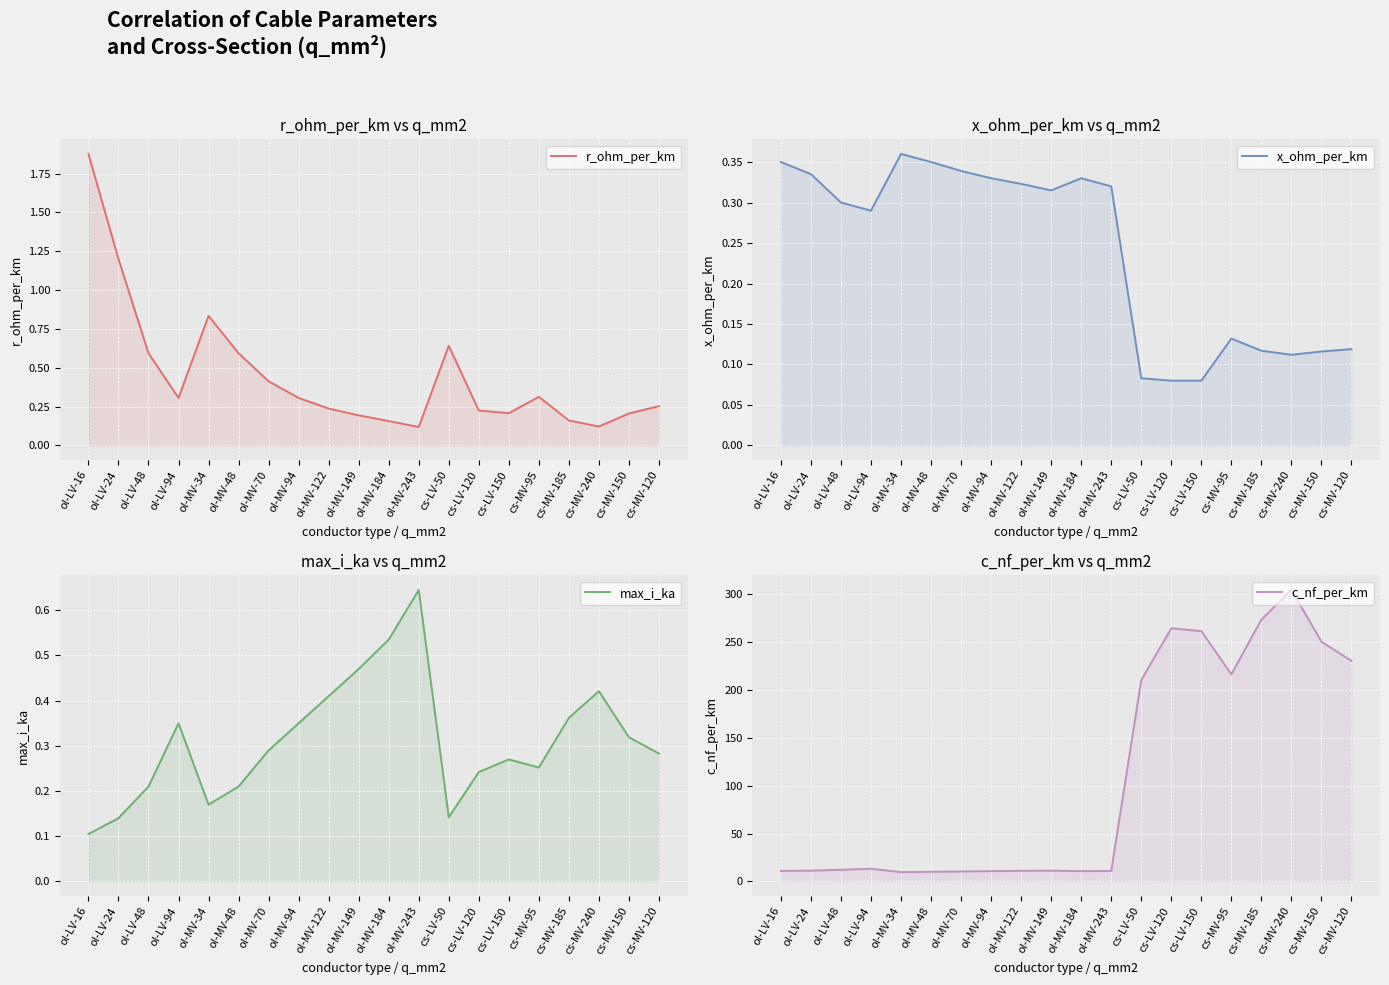

Reading left to right, transcribe all the data shown in this chart.

r_ohm_per_km: ol-LV-16=1.9	ol-LV-24=1.2	ol-LV-48=0.6	ol-LV-94=0.3	ol-MV-34=0.8	ol-MV-48=0.6	ol-MV-70=0.4	ol-MV-94=0.3	ol-MV-122=0.2	ol-MV-149=0.2	ol-MV-184=0.2	ol-MV-243=0.1	cs-LV-50=0.6	cs-LV-120=0.2	cs-LV-150=0.2	cs-MV-95=0.3	cs-MV-185=0.2	cs-MV-240=0.1	cs-MV-150=0.2	cs-MV-120=0.3
x_ohm_per_km: ol-LV-16=0.3	ol-LV-24=0.3	ol-LV-48=0.3	ol-LV-94=0.3	ol-MV-34=0.4	ol-MV-48=0.3	ol-MV-70=0.3	ol-MV-94=0.3	ol-MV-122=0.3	ol-MV-149=0.3	ol-MV-184=0.3	ol-MV-243=0.3	cs-LV-50=0.1	cs-LV-120=0.1	cs-LV-150=0.1	cs-MV-95=0.1	cs-MV-185=0.1	cs-MV-240=0.1	cs-MV-150=0.1	cs-MV-120=0.1
max_i_ka: ol-LV-16=0.1	ol-LV-24=0.1	ol-LV-48=0.2	ol-LV-94=0.3	ol-MV-34=0.2	ol-MV-48=0.2	ol-MV-70=0.3	ol-MV-94=0.3	ol-MV-122=0.4	ol-MV-149=0.5	ol-MV-184=0.5	ol-MV-243=0.6	cs-LV-50=0.1	cs-LV-120=0.2	cs-LV-150=0.3	cs-MV-95=0.3	cs-MV-185=0.4	cs-MV-240=0.4	cs-MV-150=0.3	cs-MV-120=0.3
c_nf_per_km: ol-LV-16=11.0	ol-LV-24=11.2	ol-LV-48=12.2	ol-LV-94=13.2	ol-MV-34=9.7	ol-MV-48=10.1	ol-MV-70=10.4	ol-MV-94=10.8	ol-MV-122=11.1	ol-MV-149=11.2	ol-MV-184=10.8	ol-MV-243=11.0	cs-LV-50=210.0	cs-LV-120=264.0	cs-LV-150=261.0	cs-MV-95=216.0	cs-MV-185=273.0	cs-MV-240=304.0	cs-MV-150=250.0	cs-MV-120=230.0